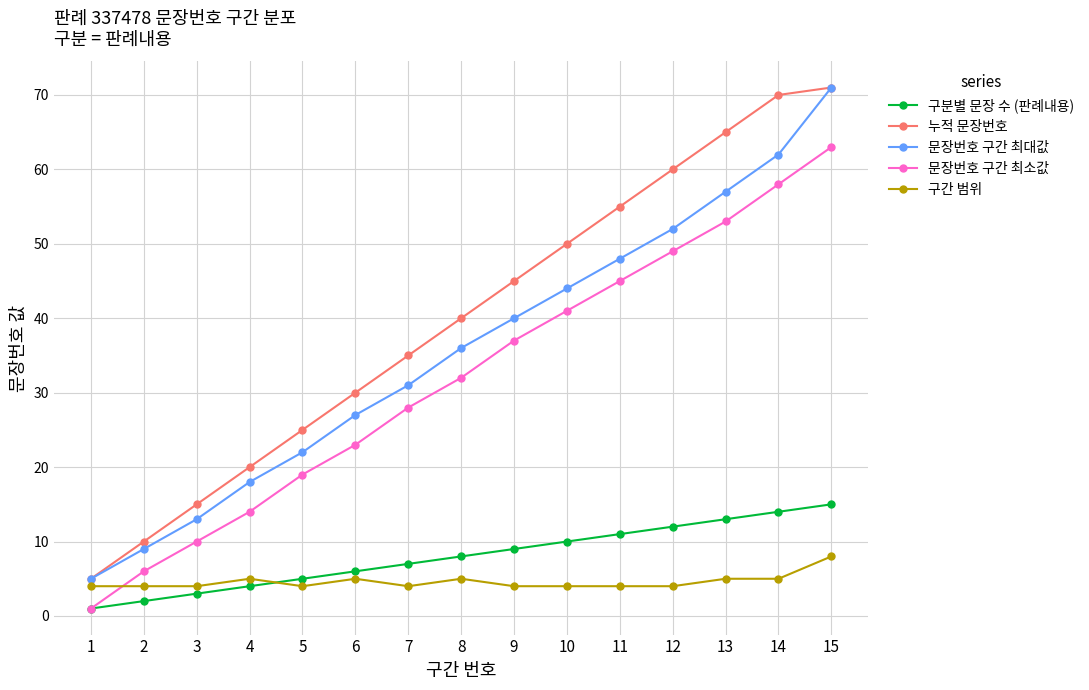

What is the value of the 누적 문장번호 point at the 12th from the left?

60